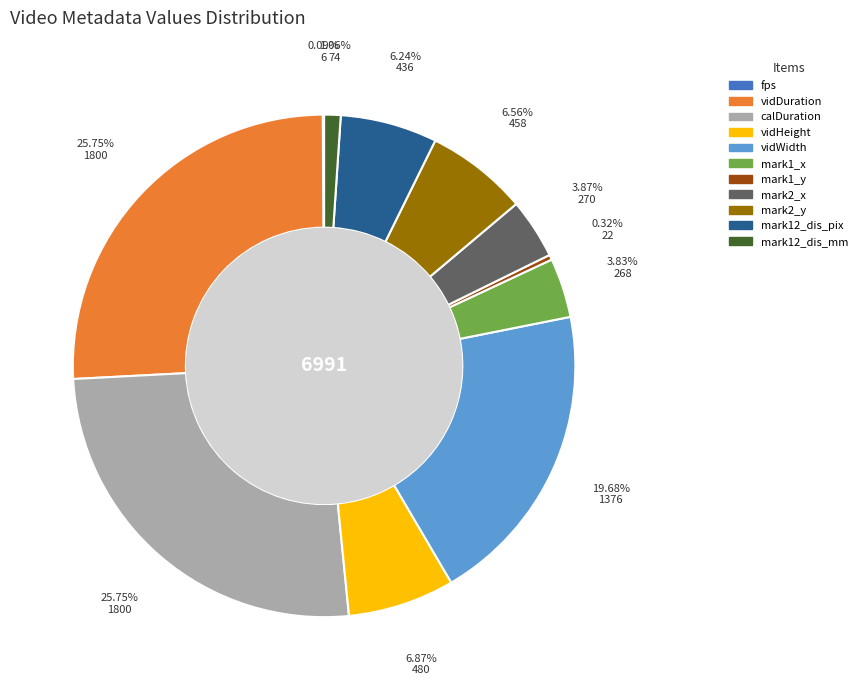

Approximately how many times larger is the value at calDuration compared to vidWidth?

1.3